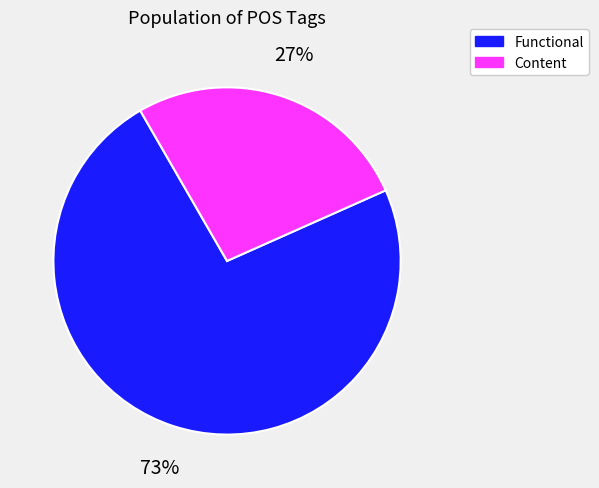

Is there a majority slice in this chart?

Yes